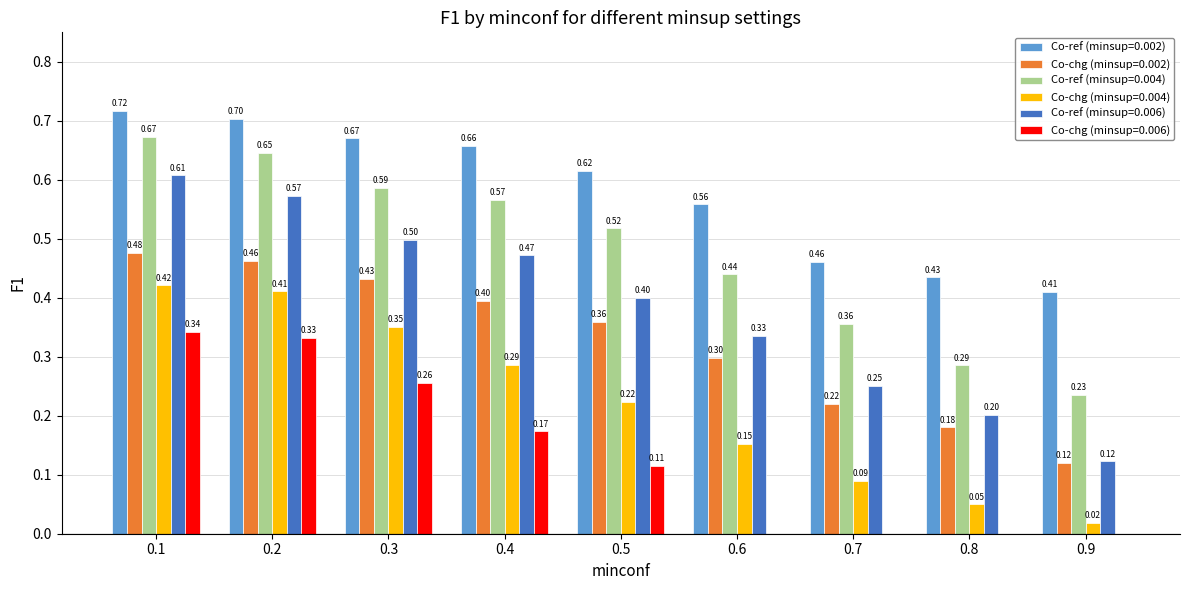

Which series has the largest total across all categories?

Co-ref (minsup=0.002)